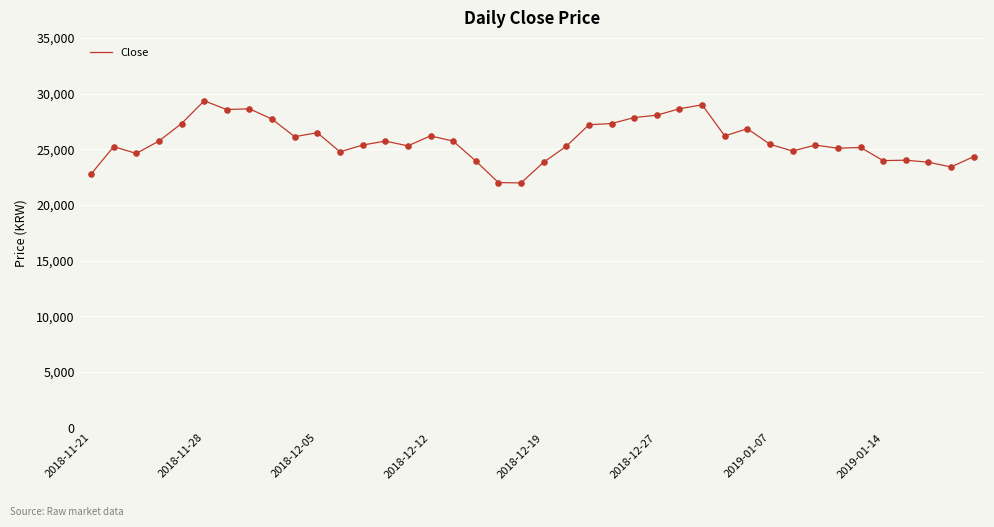

What is the maximum value shown in the chart?

29349